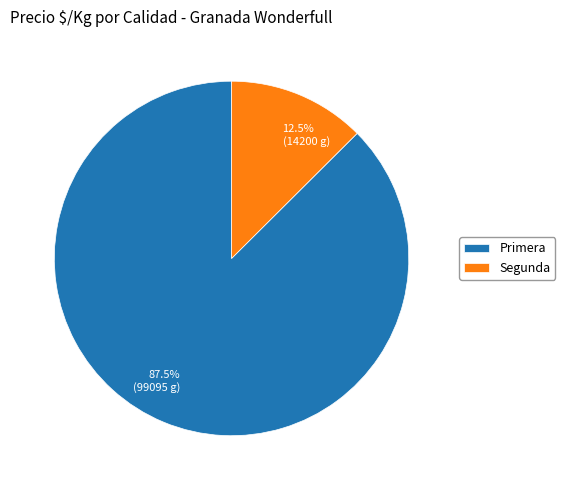

Is the sum of 87.5% (99095 g) and 12.5% (14200 g) greater than half?

Yes